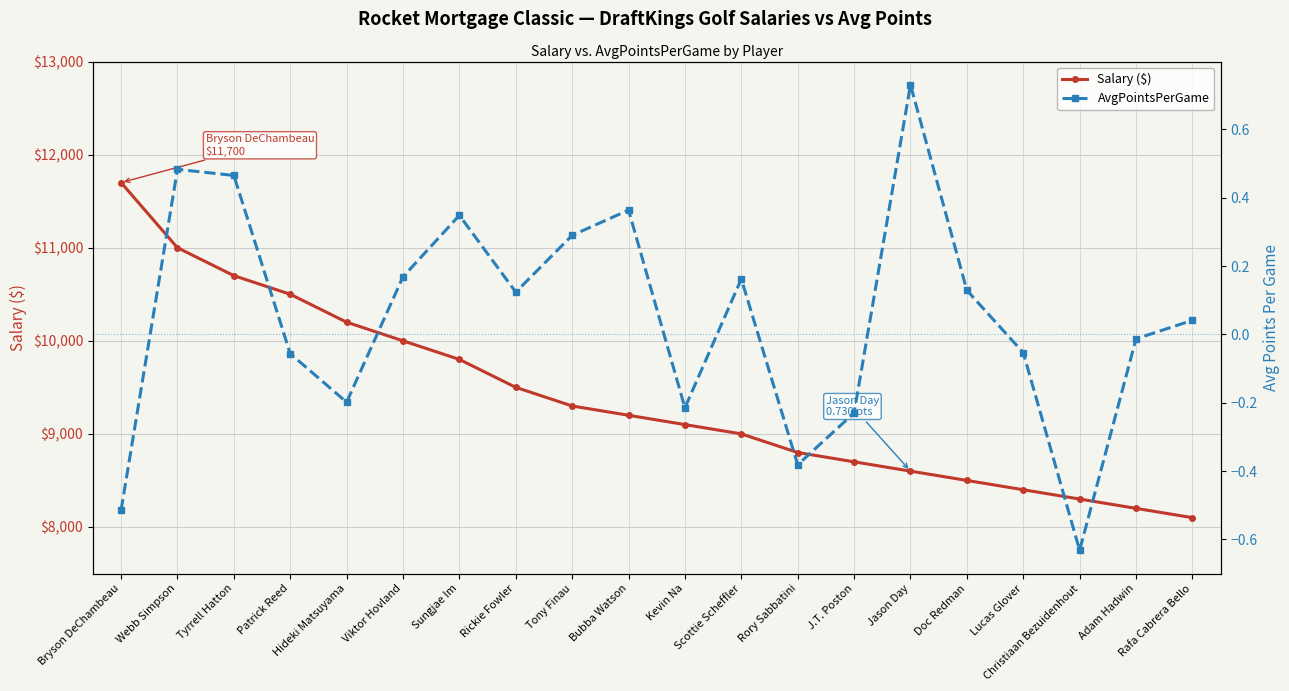

How many data points does each series have?

20